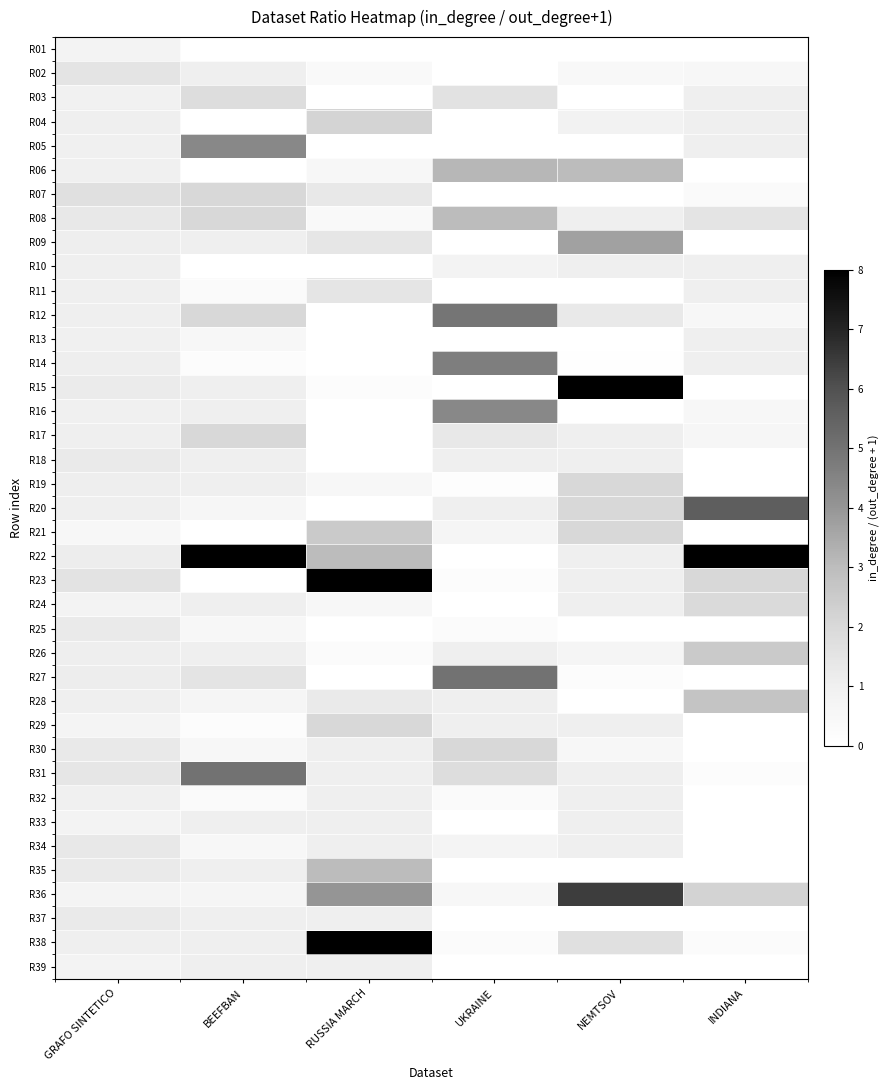

How many categories are shown in the chart?

6